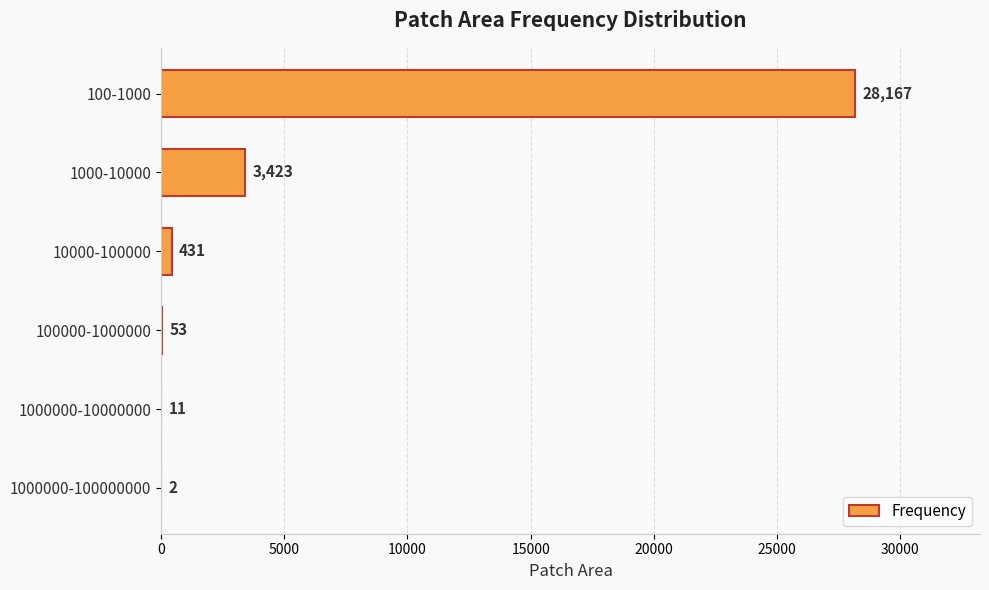

Count the number of categories in the chart.

6